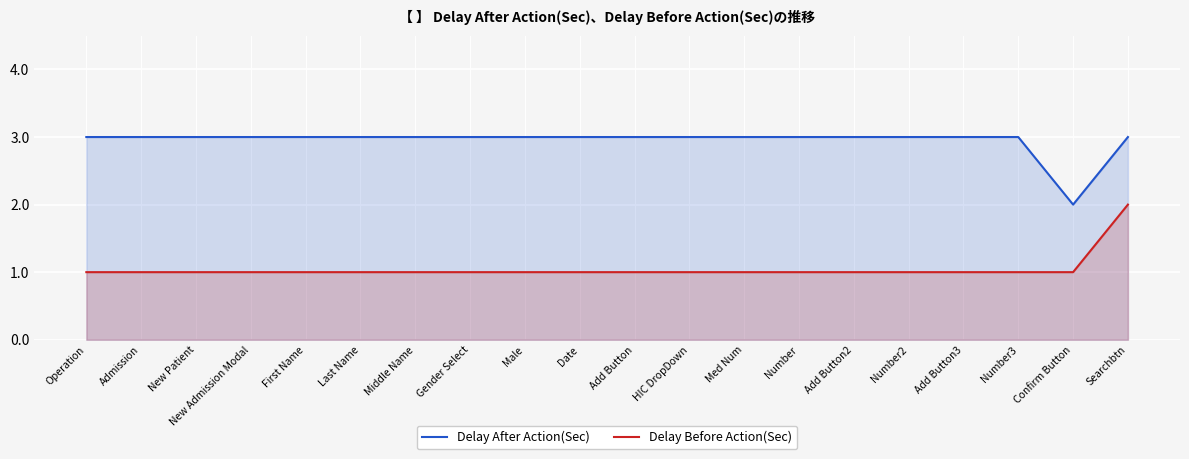

Is the value of Delay After Action(Sec) at Confirm Button greater than the value of Delay Before Action(Sec) at Gender Select?

Yes